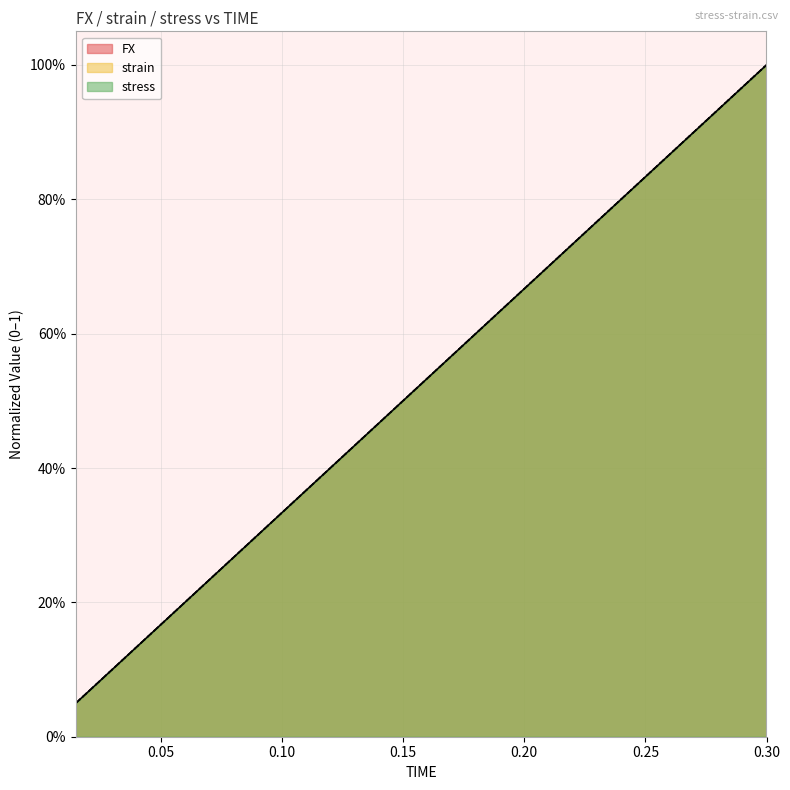

How many lines are shown in the chart?

3